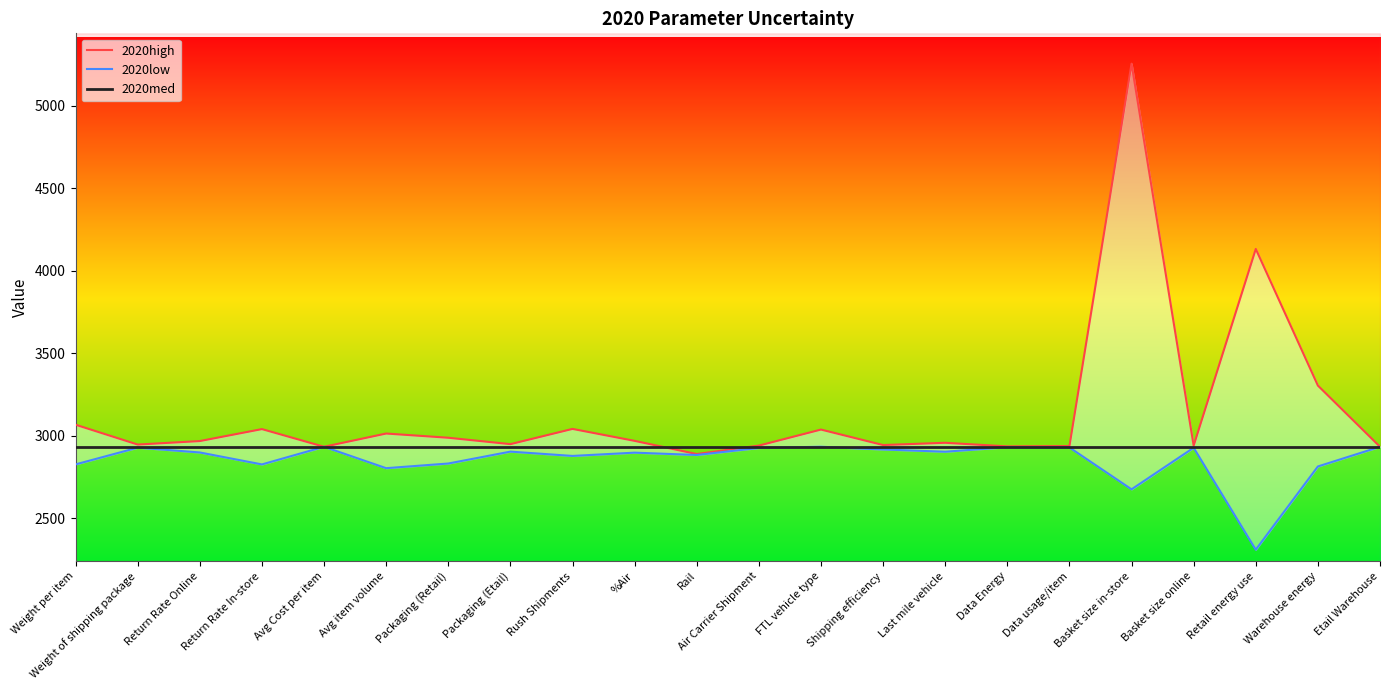

Which has a higher value, Packaging (Etail) or Weight of shipping package?

Packaging (Etail)